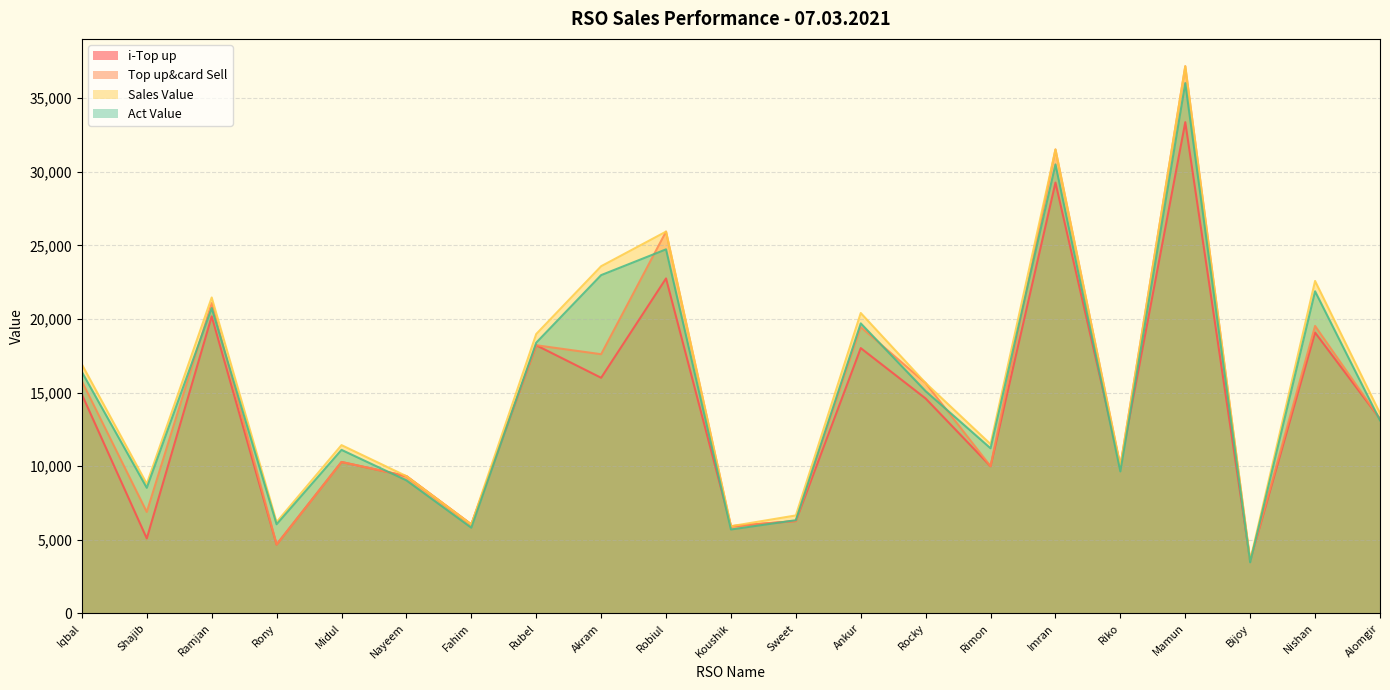

What is the minimum value for i-Top up?

3599.0